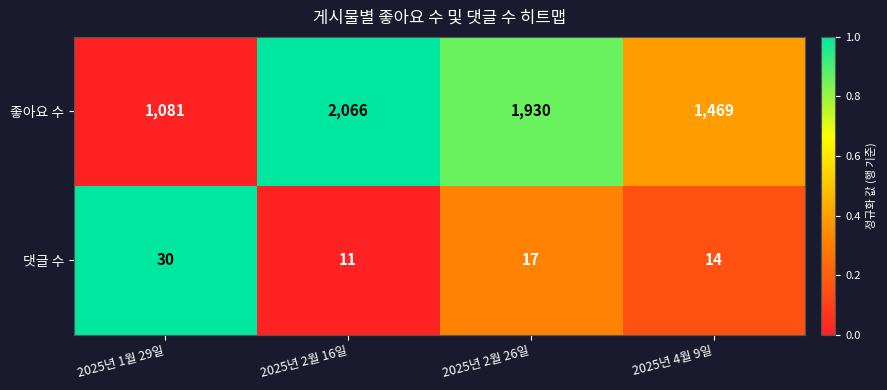

What is the maximum value shown in the chart?

2066